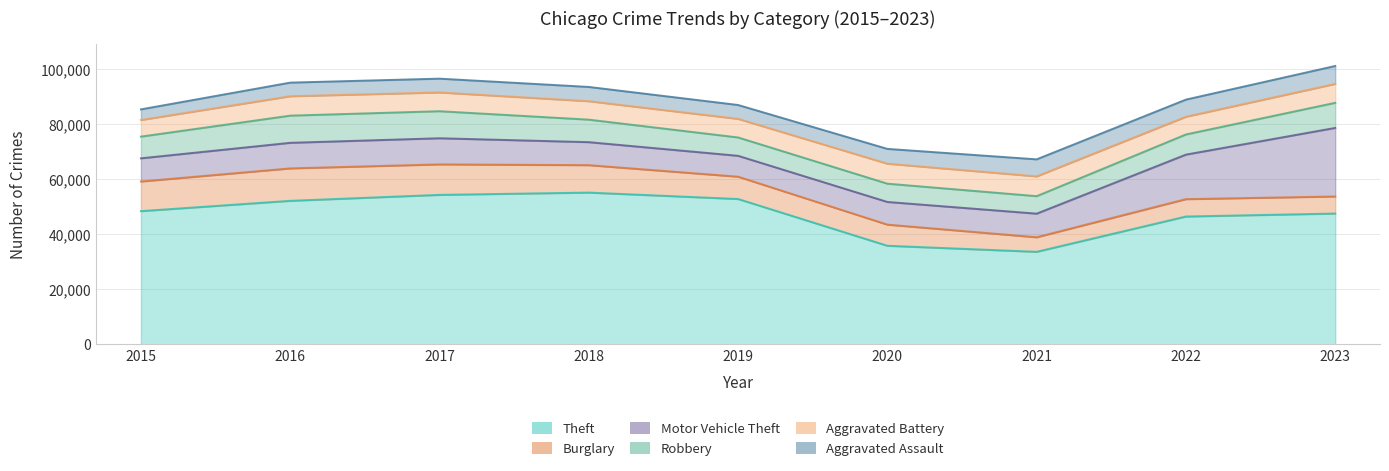

What is the average value of the Burglary series?

8589